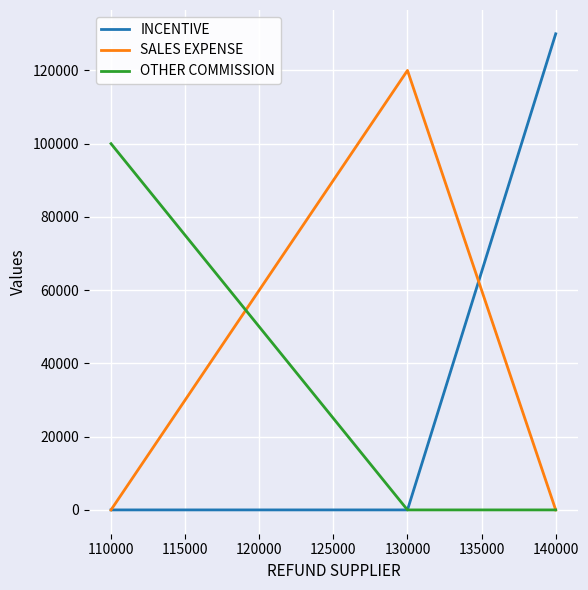

What is the sum of all INCENTIVE values?

130000